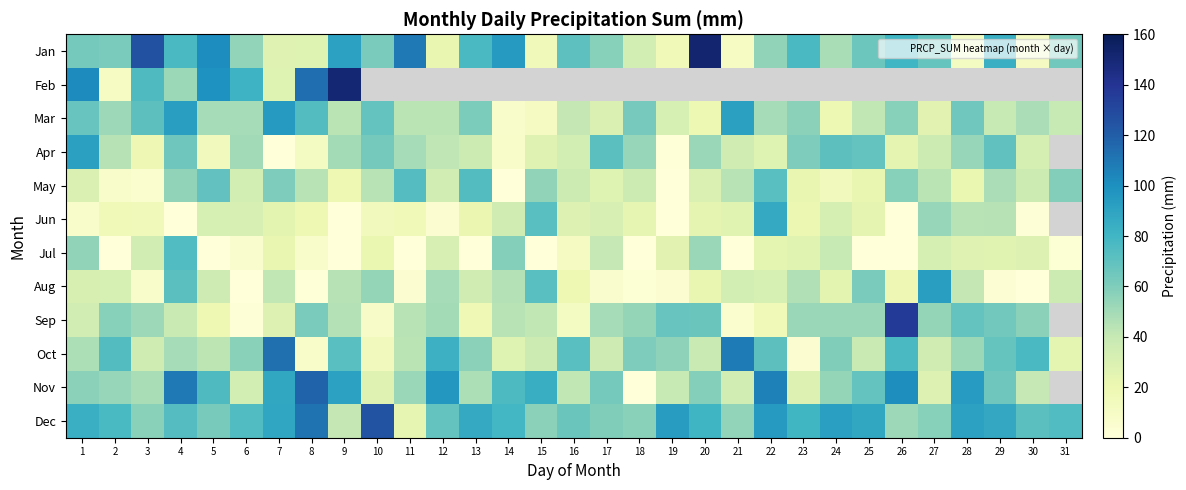

Which category has the lowest value in the Sep series?

6